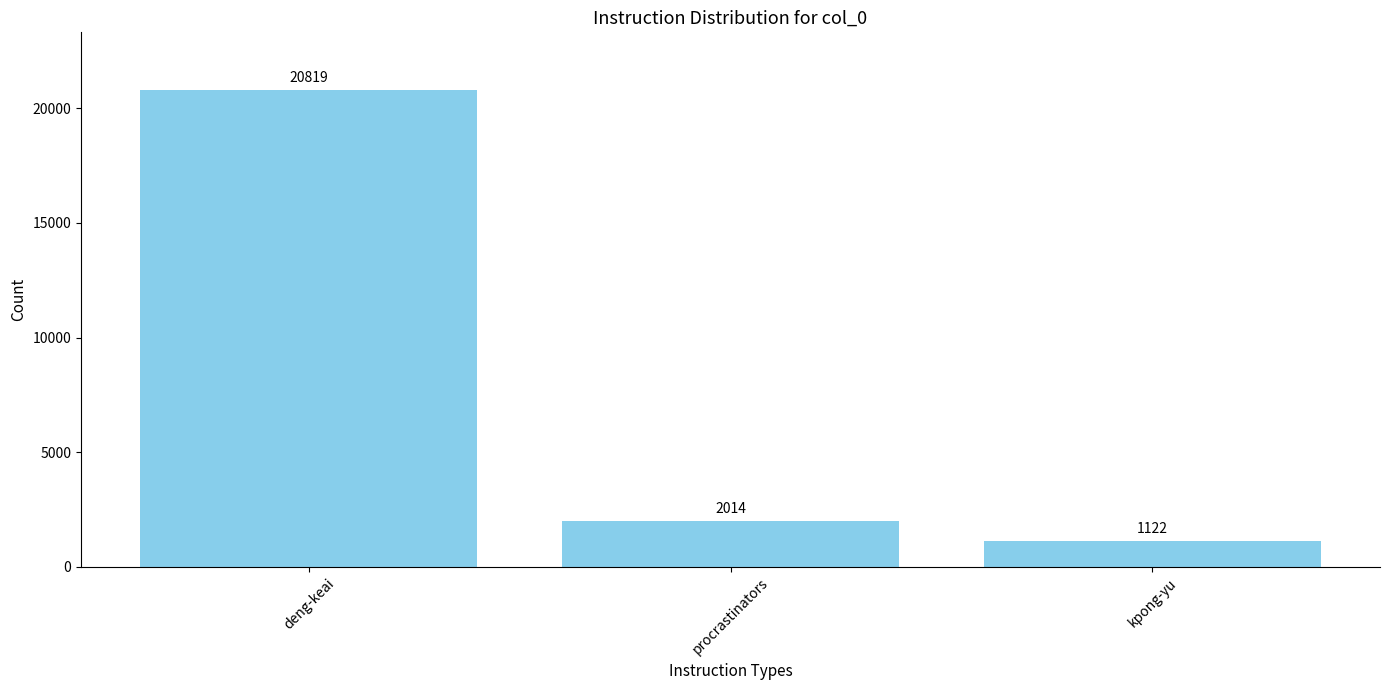

How many categories are shown in the chart?

3